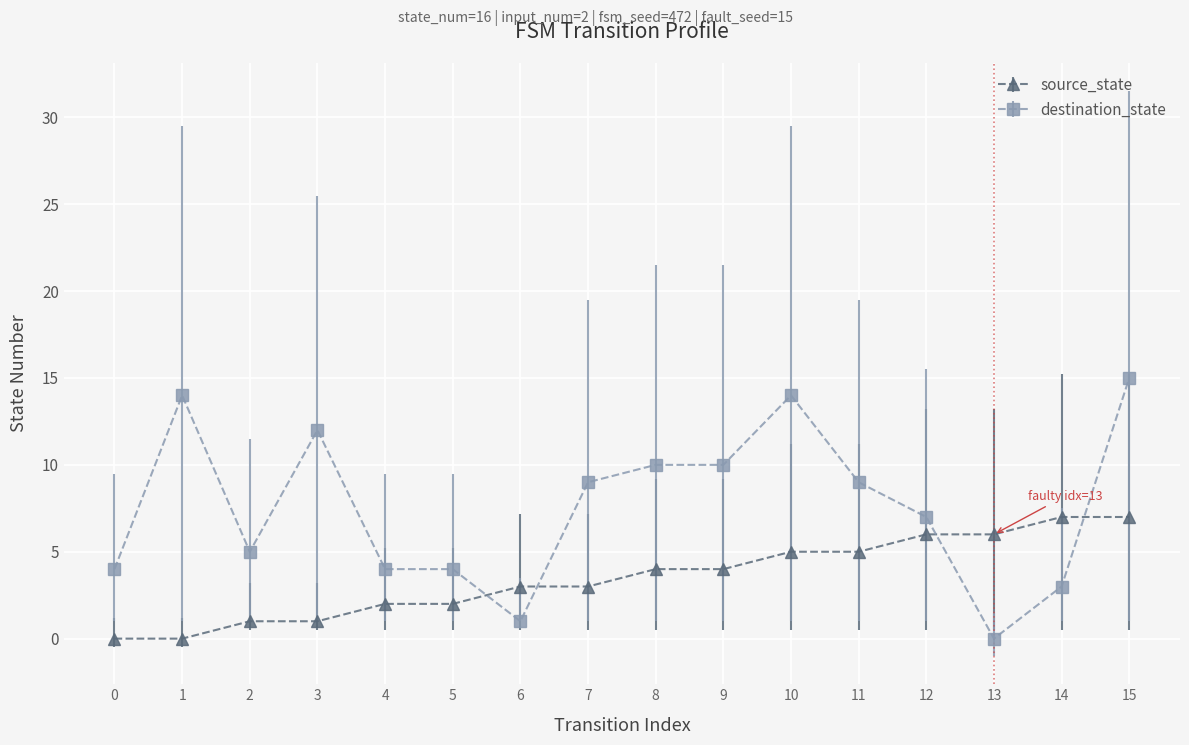

What is the difference between the maximum and second lowest values in the destination_state series?

14